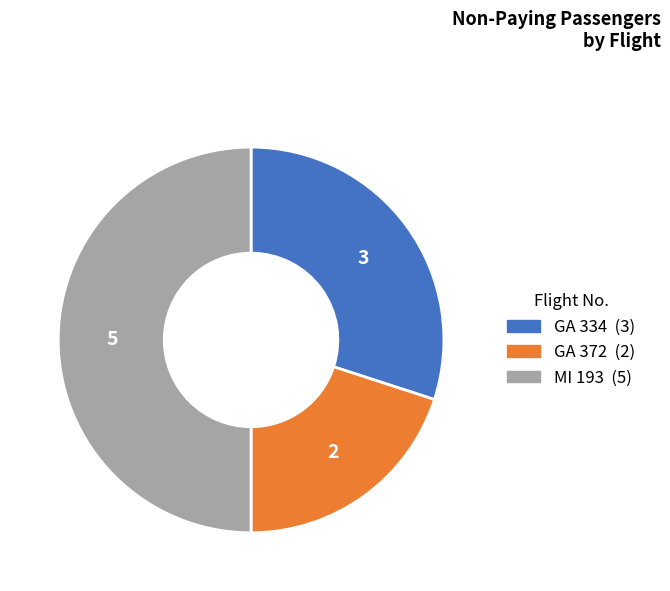

How many segments does this pie chart have?

3